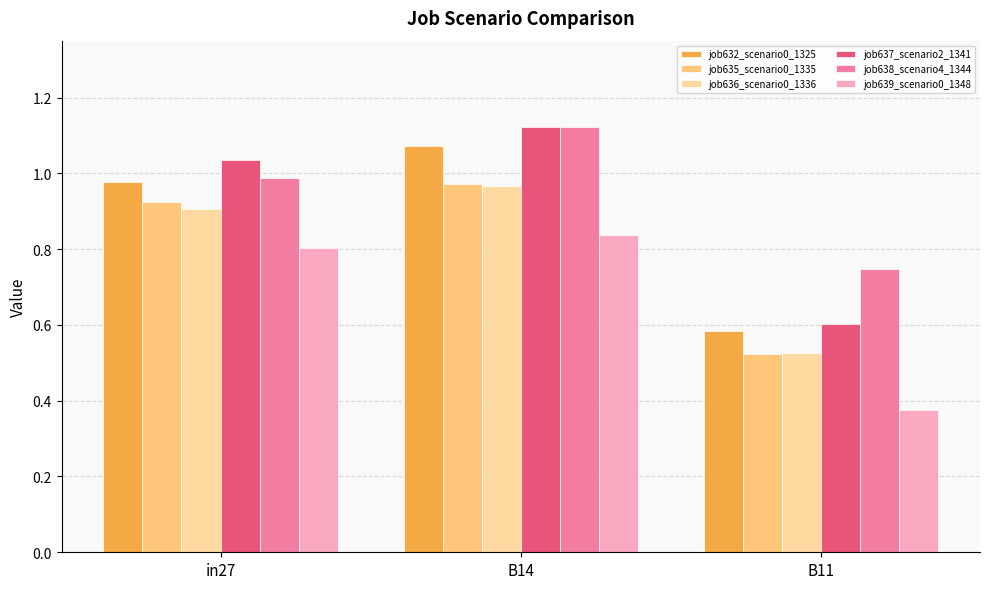

What are all the series names shown in the legend?

job632_scenario0_1325, job635_scenario0_1335, job636_scenario0_1336, job637_scenario2_1341, job638_scenario4_1344, job639_scenario0_1348